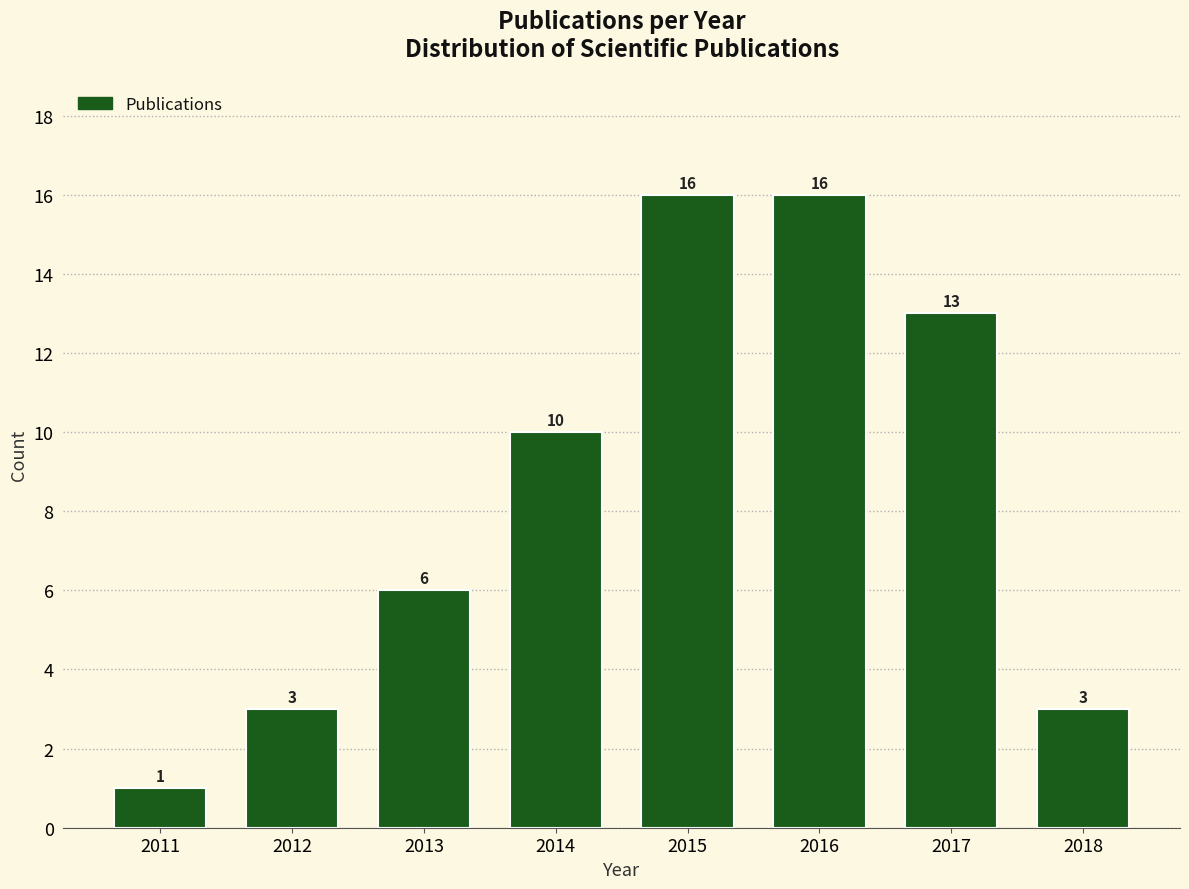

Reading right to left, what are all the values shown in this chart?

3	13	16	16	10	6	3	1